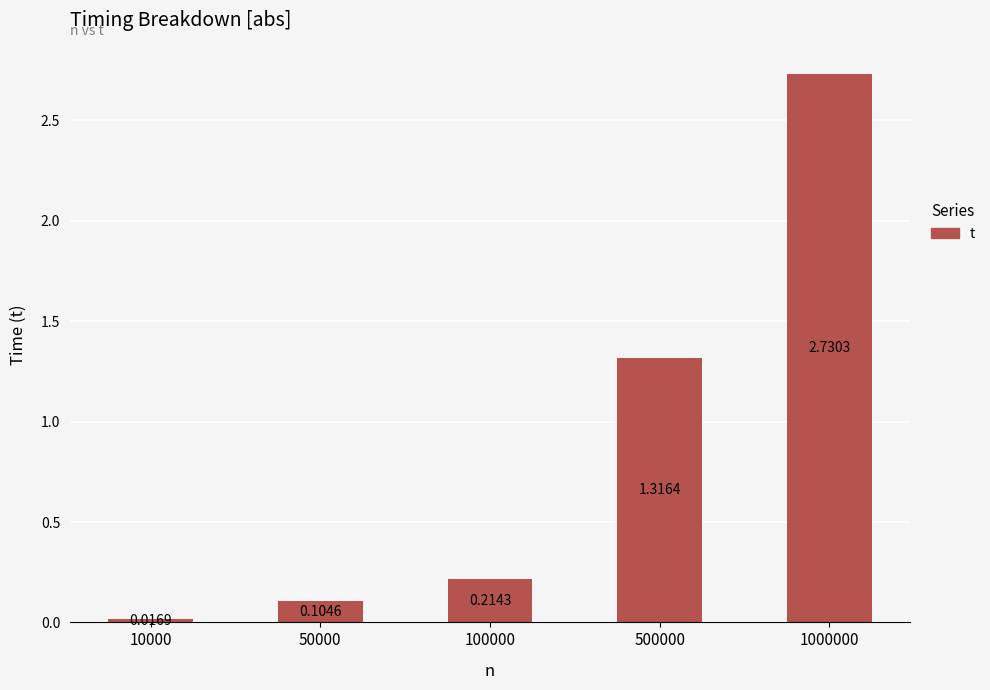

How many bars are there in total?

5